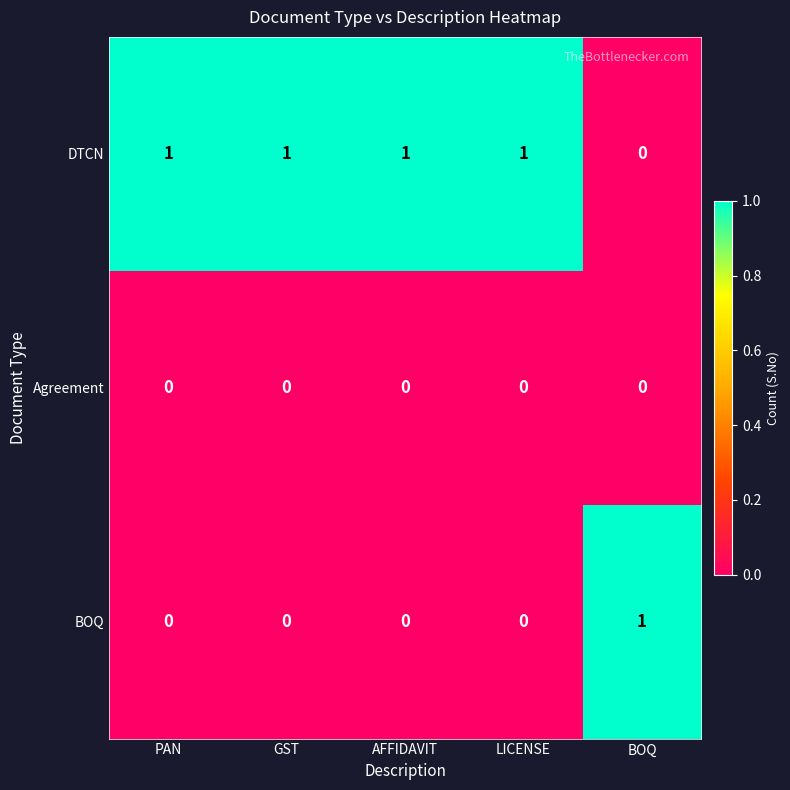

List the series in order of their overall mean, highest first.

DTCN, BOQ, Agreement